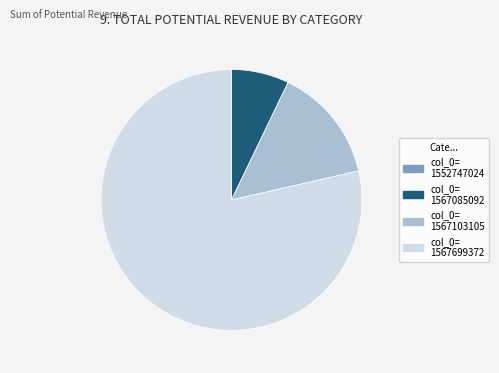

Which category has the biggest portion of the pie?

col_0= 1567699372